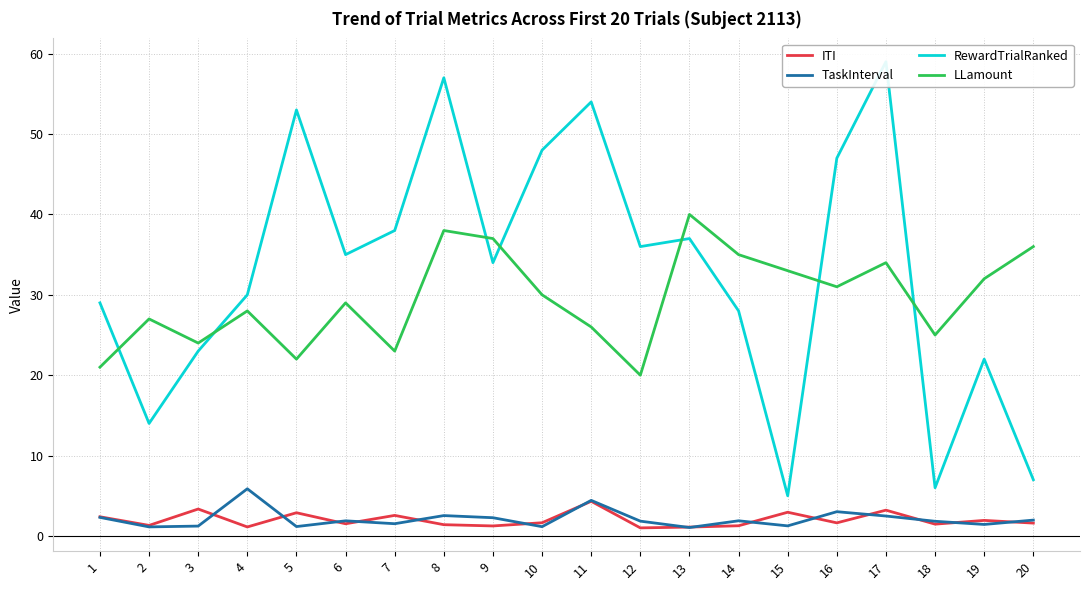

What is the maximum value for RewardTrialRanked?

59.0